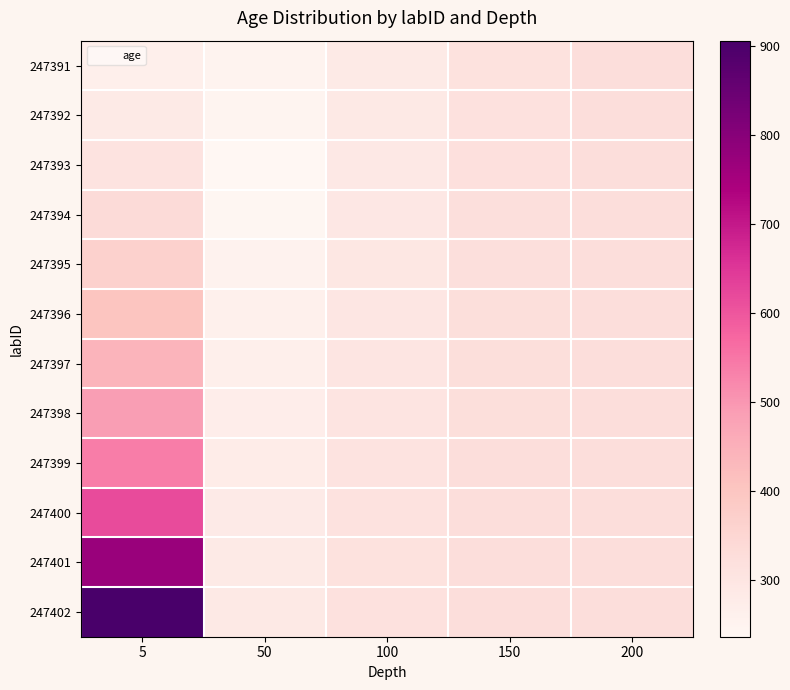

Which series changed the most between 5 and 200?

247402